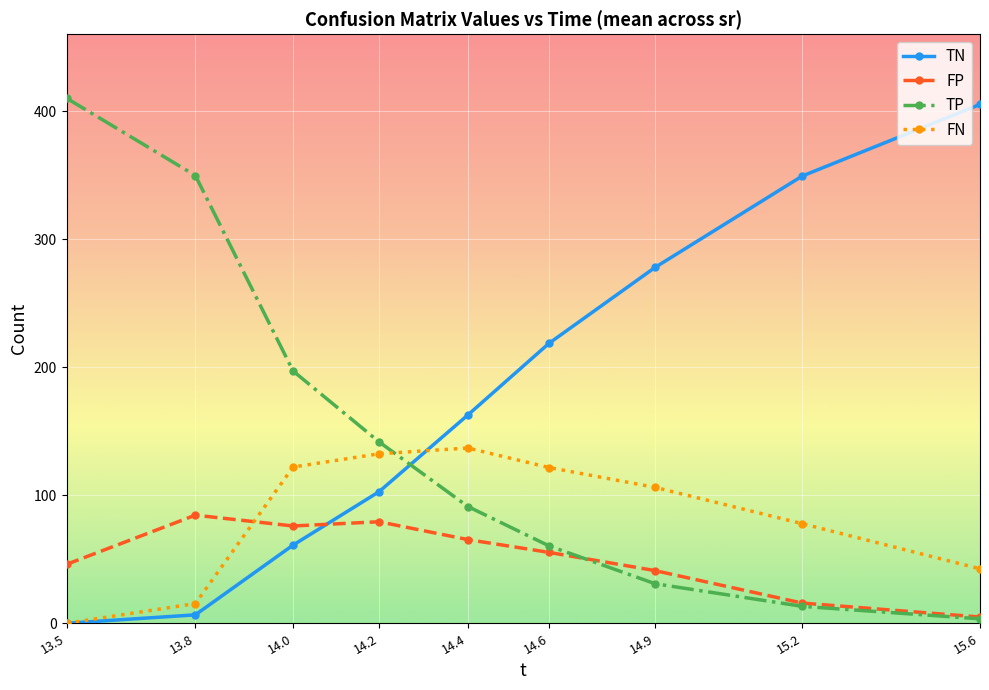

What is the greatest value displayed?

410.0